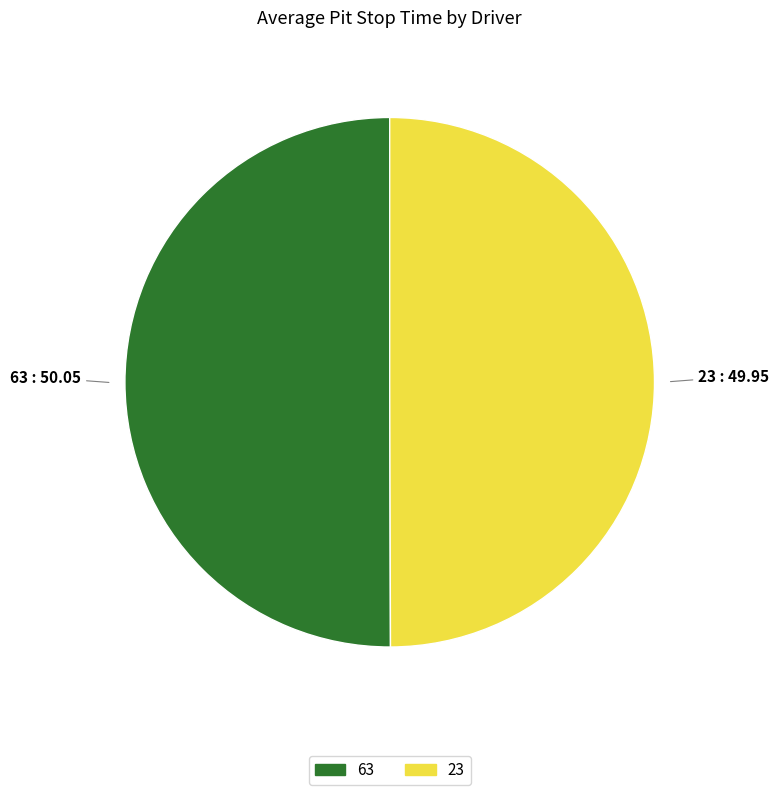

Do 23 and 63 together represent more than half of the pie?

Yes